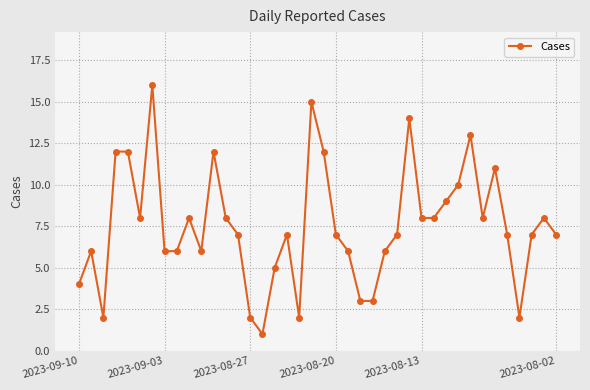

What is the greatest value displayed?

16